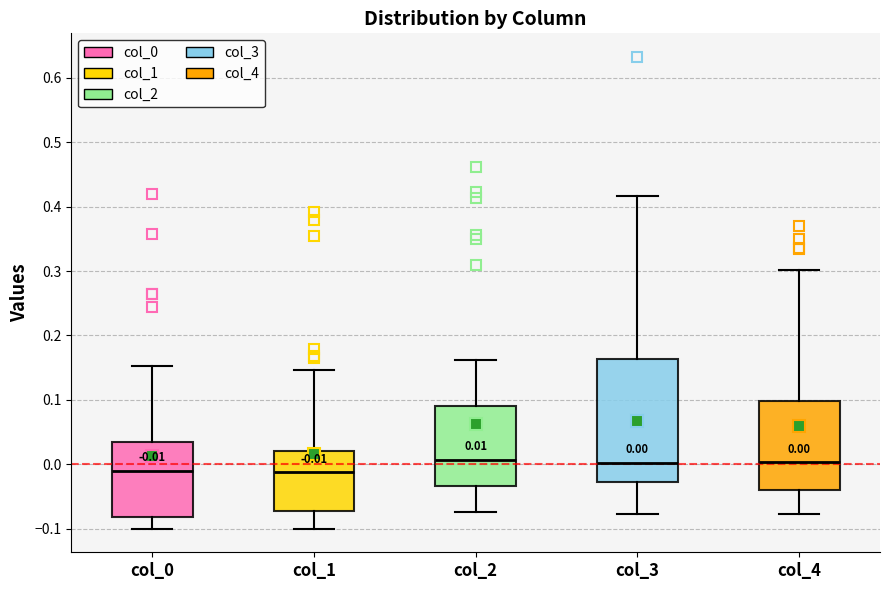

Comparing the boxes themselves (not the whiskers), which one is the tallest?

col_3